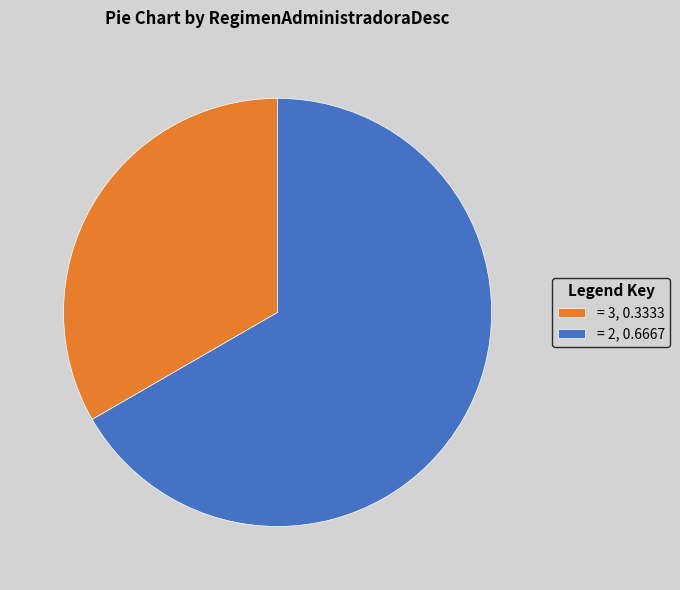

Which category has the smallest portion of the pie?

= 3, 0.3333